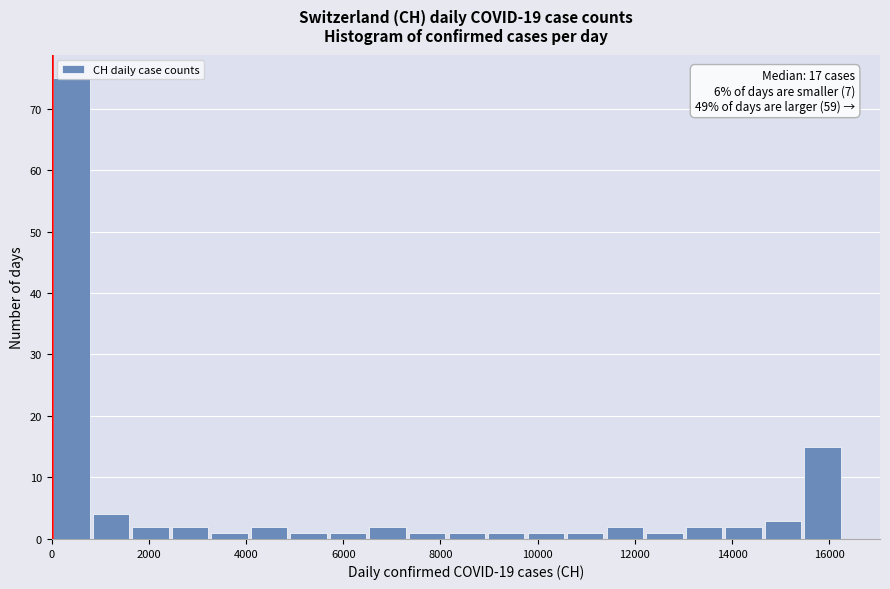

Over which range of the x-axis is the bar tallest?

0 to 800